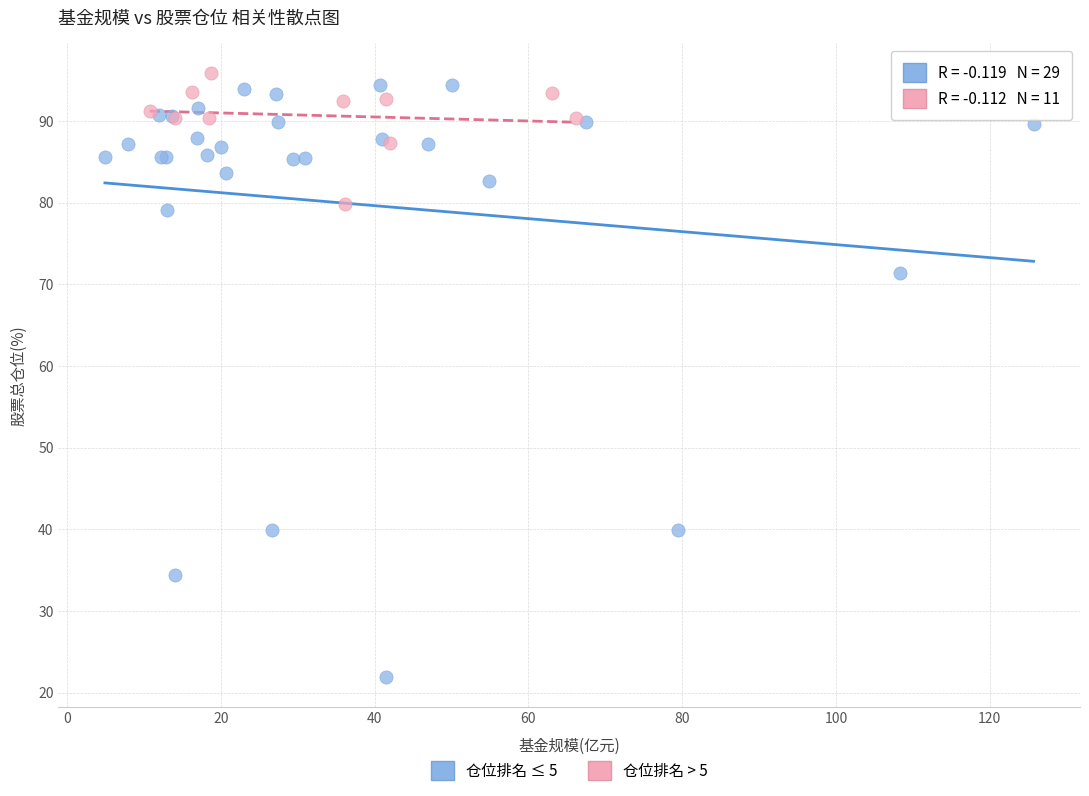

What are all the series names shown in the legend?

仓位排名 ≤ 5, 仓位排名 > 5